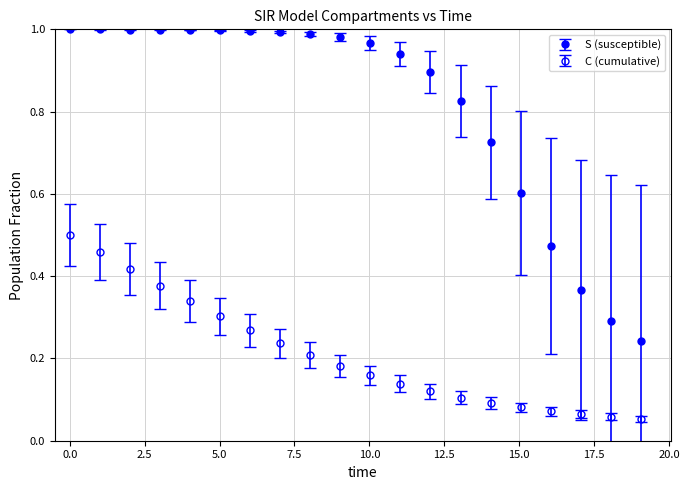

Does the chart have visible grid lines?

Yes